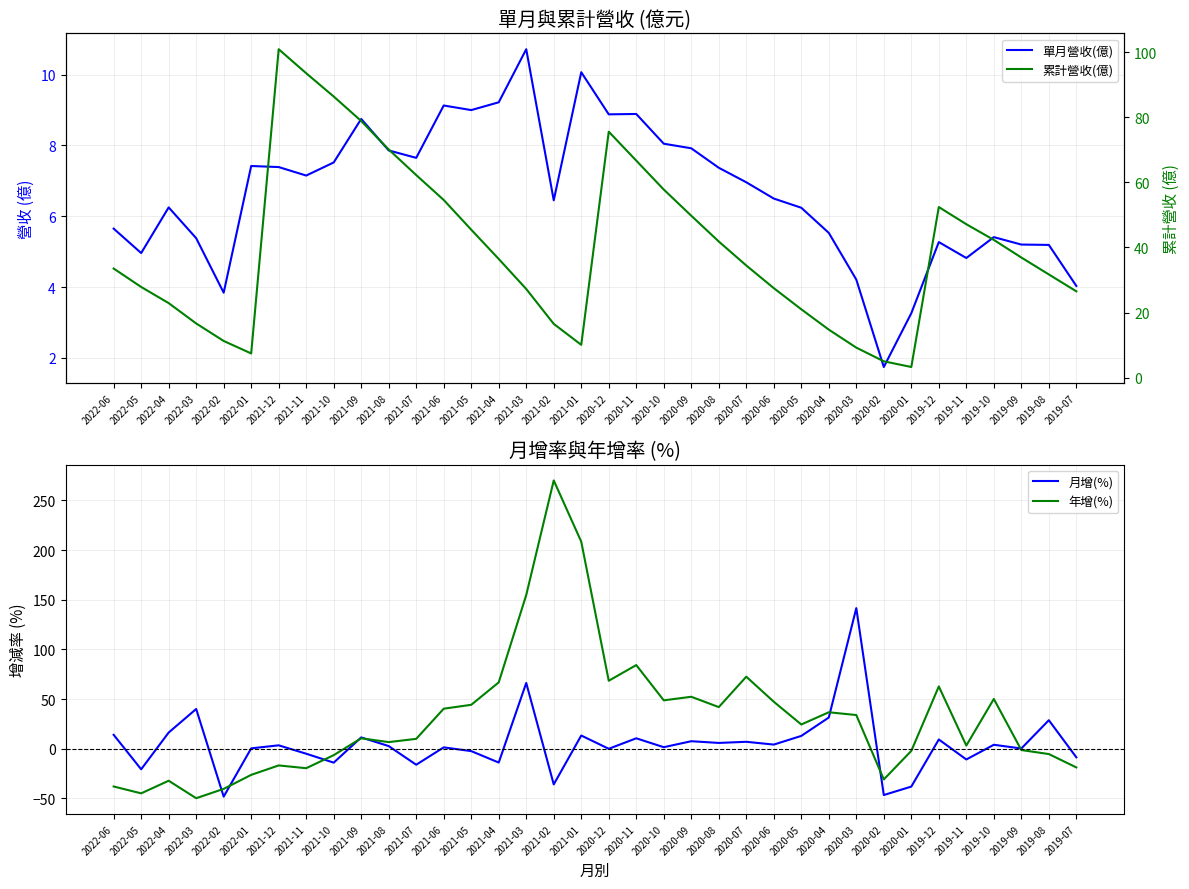

What is the maximum value shown in the chart?

270.0